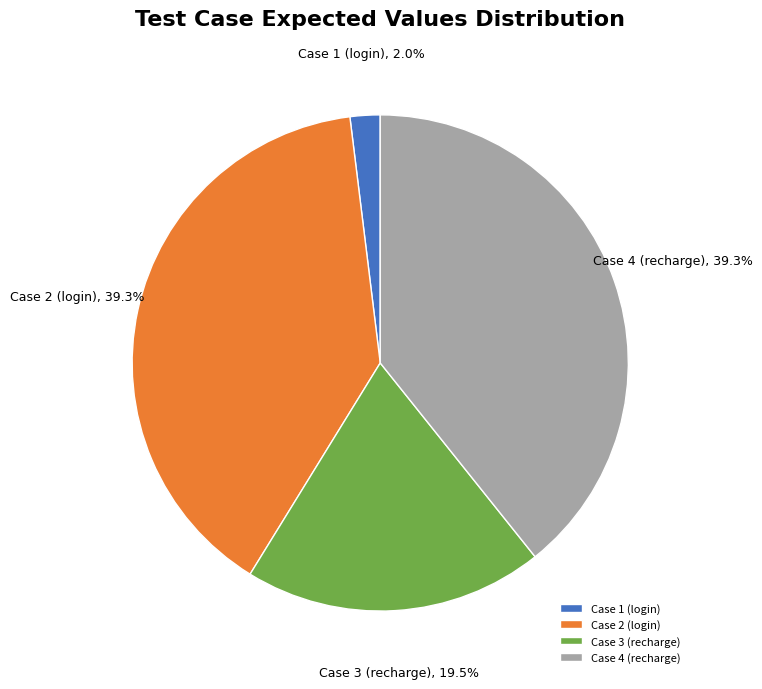

Combined, do Case 3 (recharge) and Case 2 (login) account for over 50%?

Yes